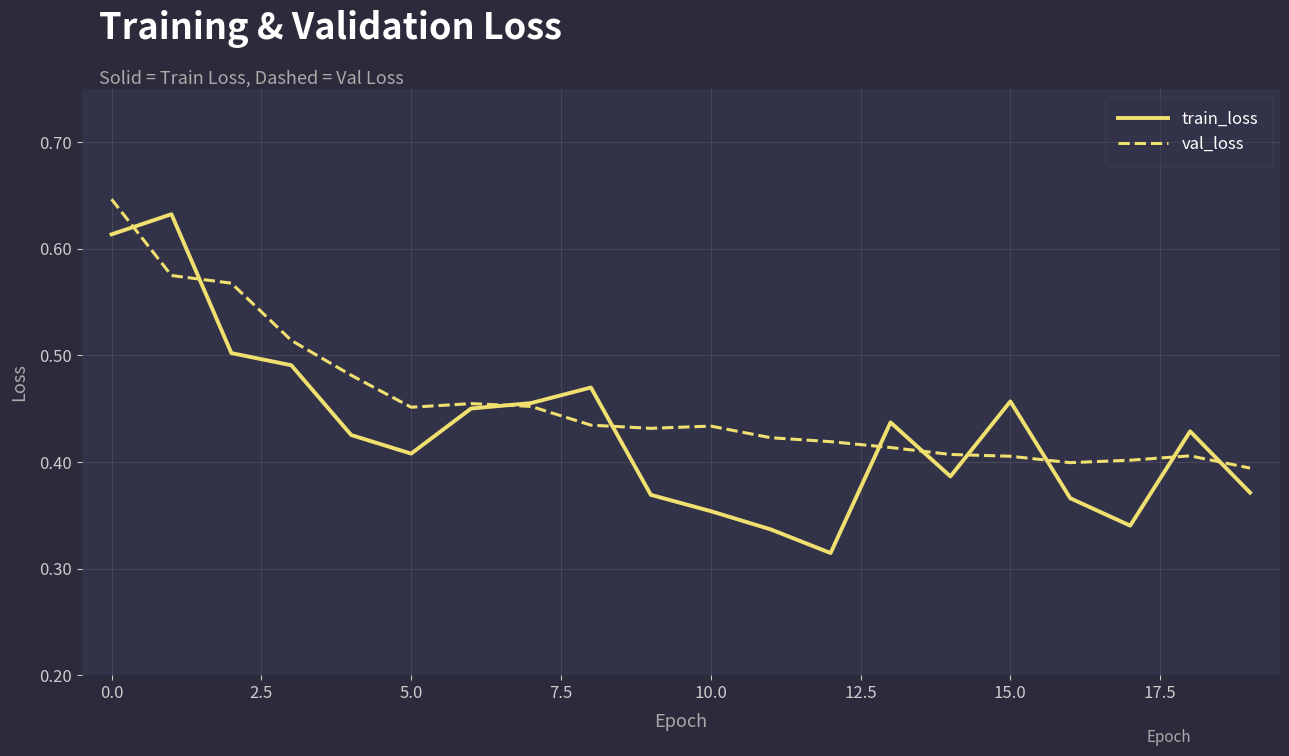

Which series has the largest total across all categories?

val_loss